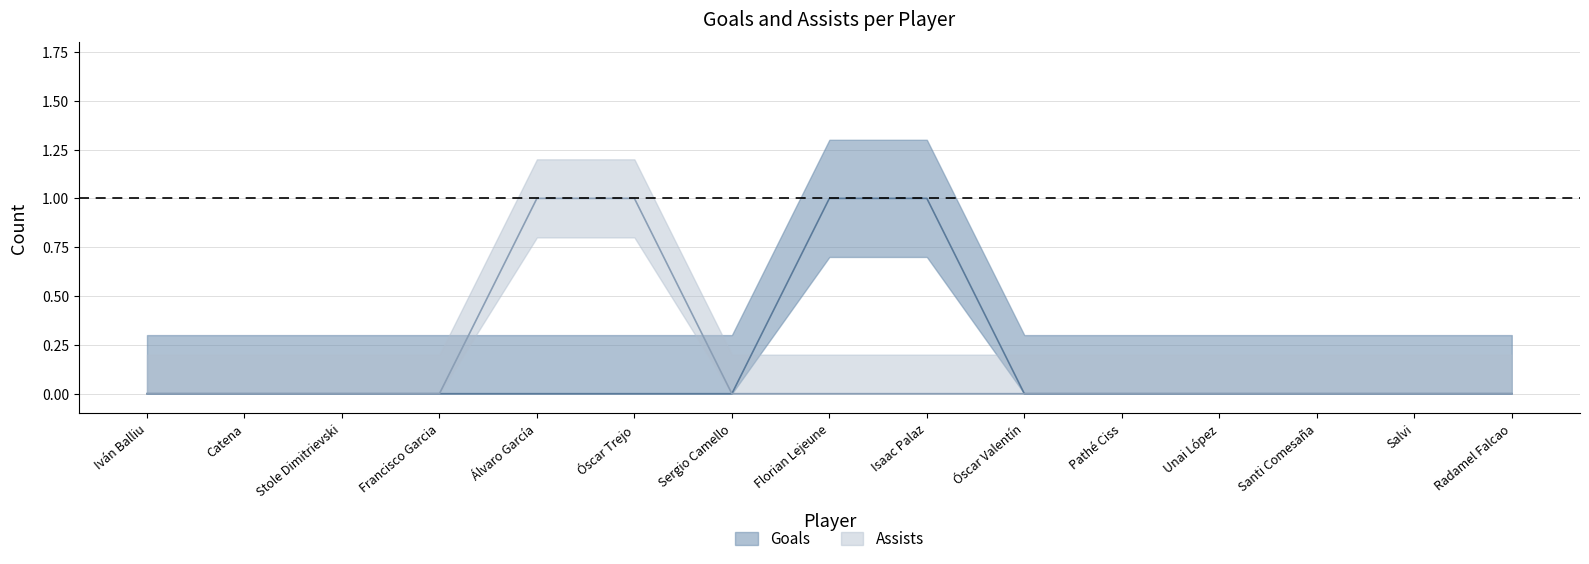

Is it true that Assists equals 1 at Catena?

False